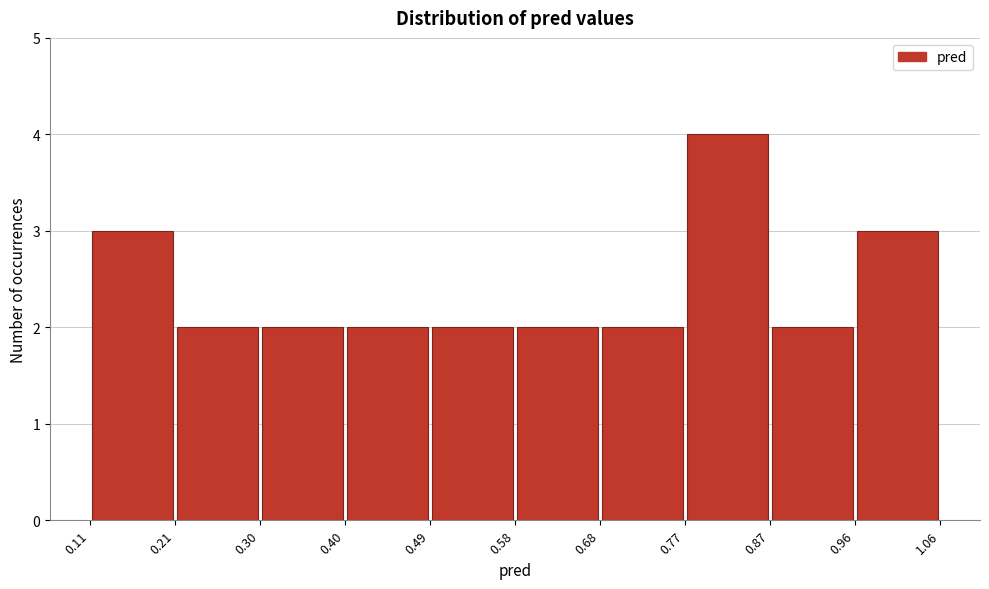

Reading left to right, transcribe this chart: for each bar, give the range it covers on the x-axis and its height. The values are not printed on the chart, so give them approximately, as read against the axis.

0.11 to 0.21: 3
0.21 to 0.30: 2
0.30 to 0.40: 2
0.40 to 0.49: 2
0.49 to 0.58: 2
0.58 to 0.68: 2
0.68 to 0.77: 2
0.77 to 0.87: 4
0.87 to 0.96: 2
0.96 to 1.06: 3